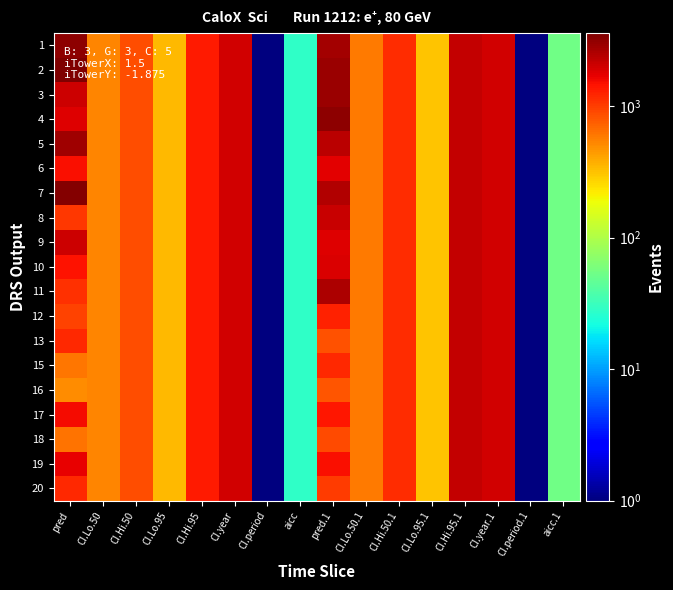

What is the minimum value shown in the chart?

1.0